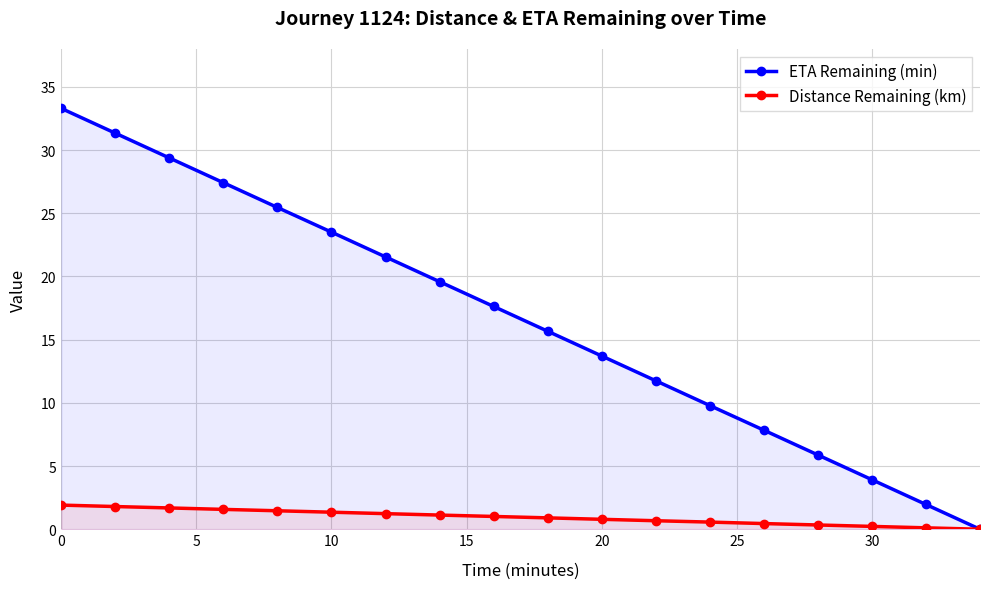

True or false: Distance Remaining (km) and ETA Remaining (min) cross at least once.

False